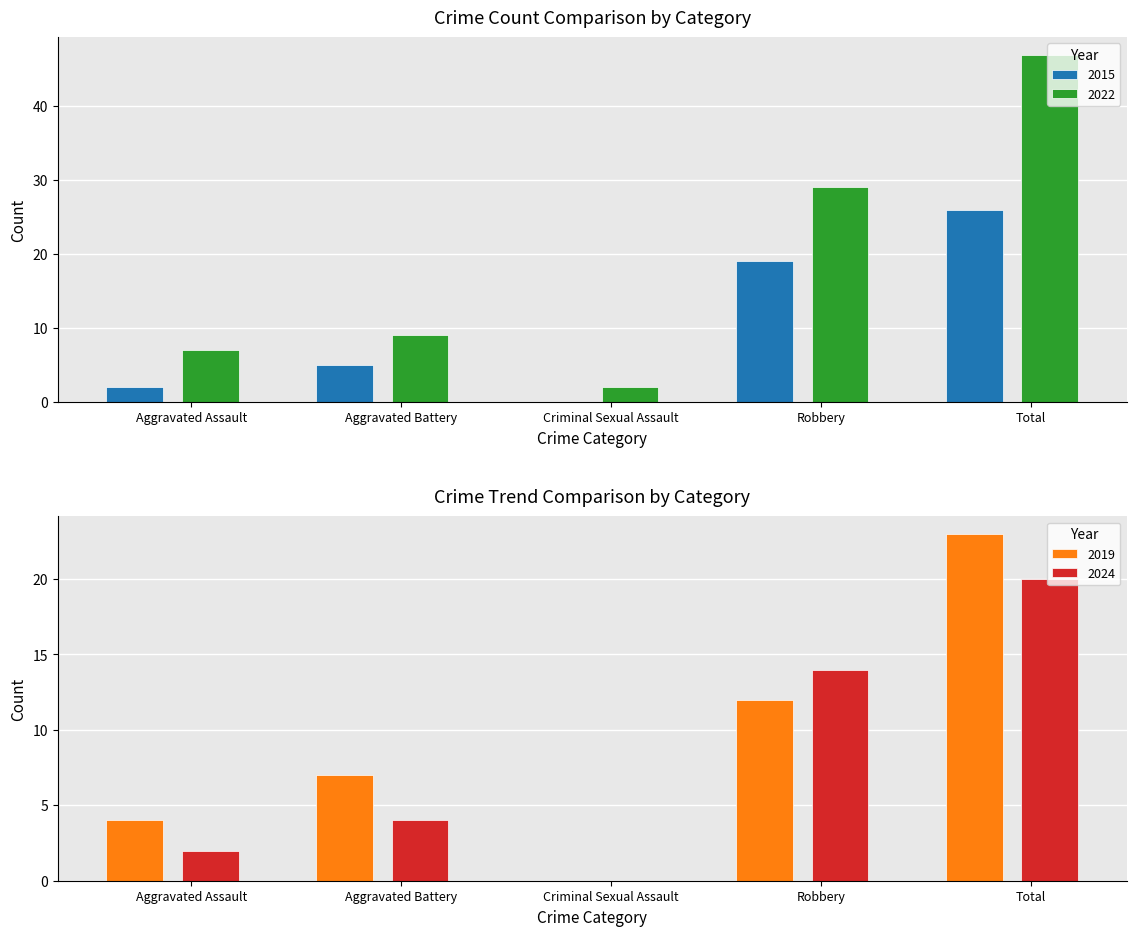

Reading left to right, extract all data points from this chart.

2015: 2	5	0	19	26
2019: 4	7	0	12	23
2022: 7	9	2	29	47
2024: 2	4	0	14	20